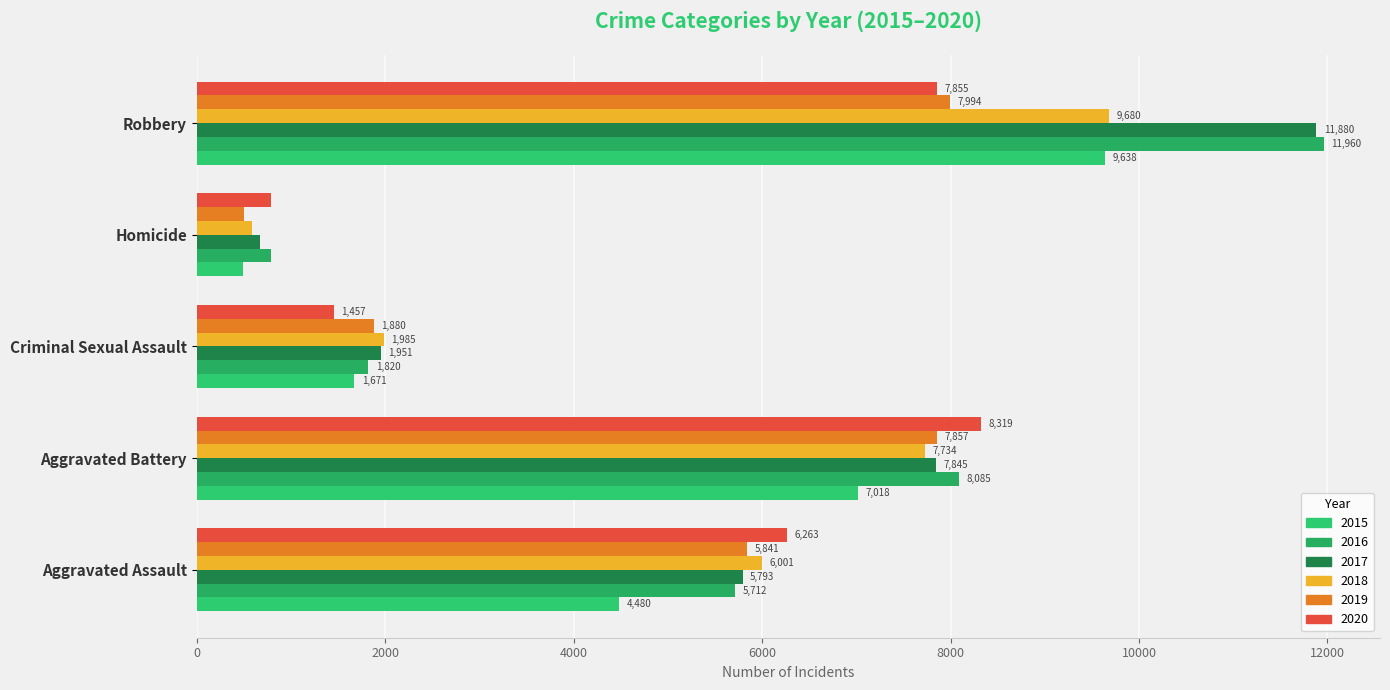

Count the 2015 values in the range 1671 to 7018.

3